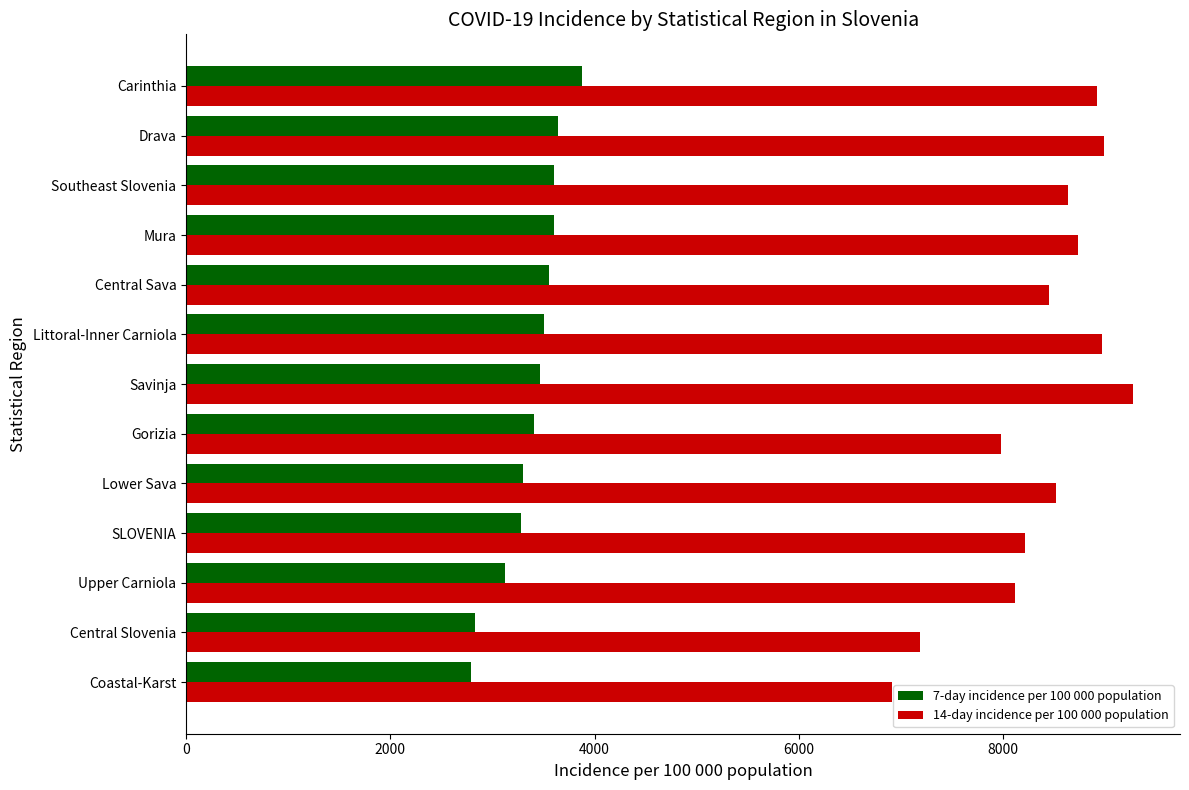

Is the value of 14-day incidence per 100 000 population at Coastal-Karst greater than the value of 7-day incidence per 100 000 population at Mura?

Yes